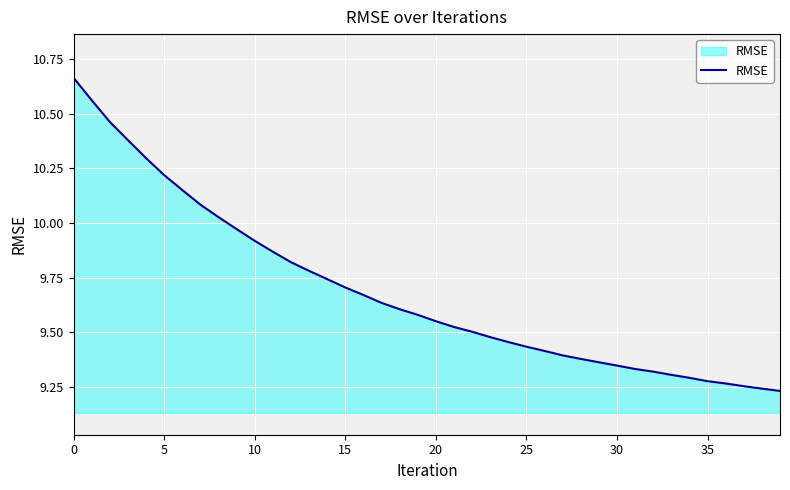

What is the difference between the maximum and minimum values?

1.4